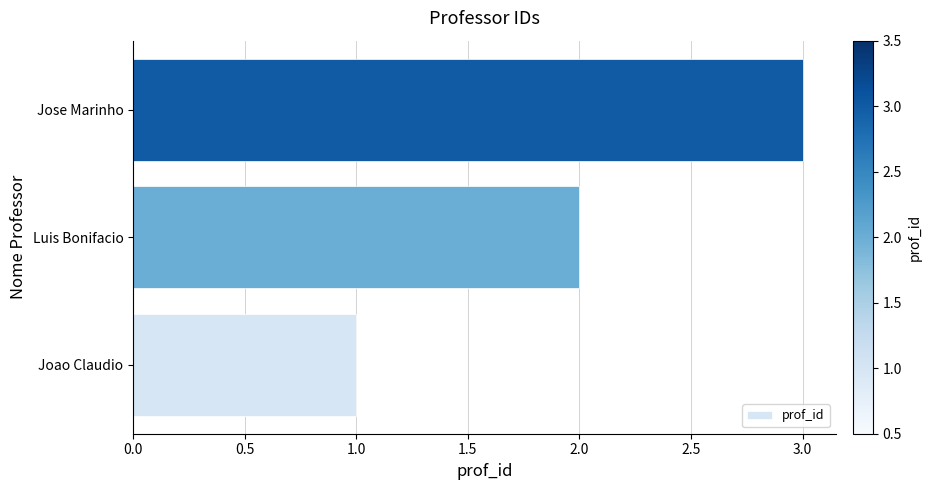

What is the sum of all values?

6